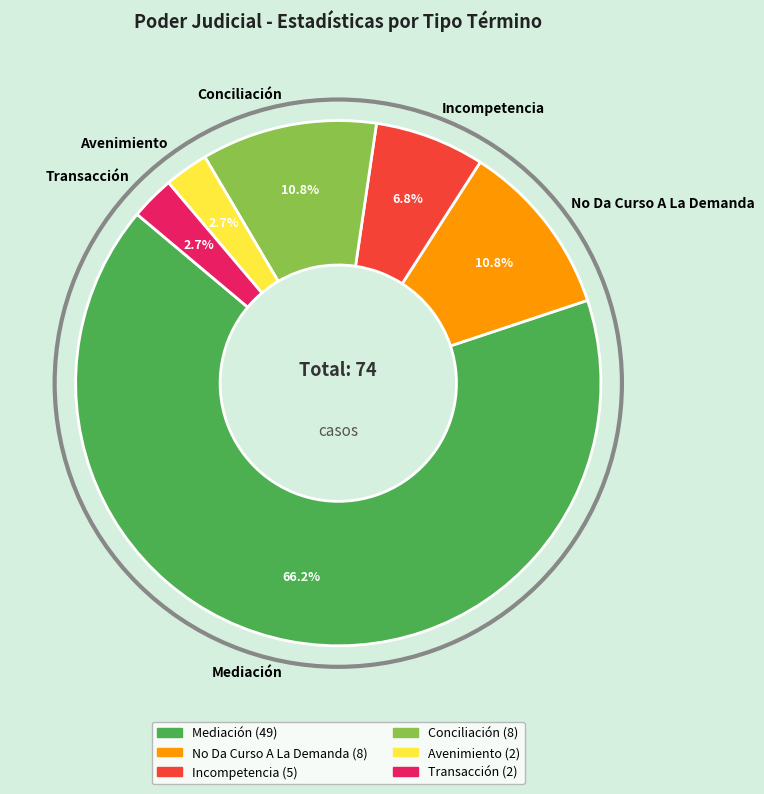

What is the largest slice in the pie chart?

Mediación